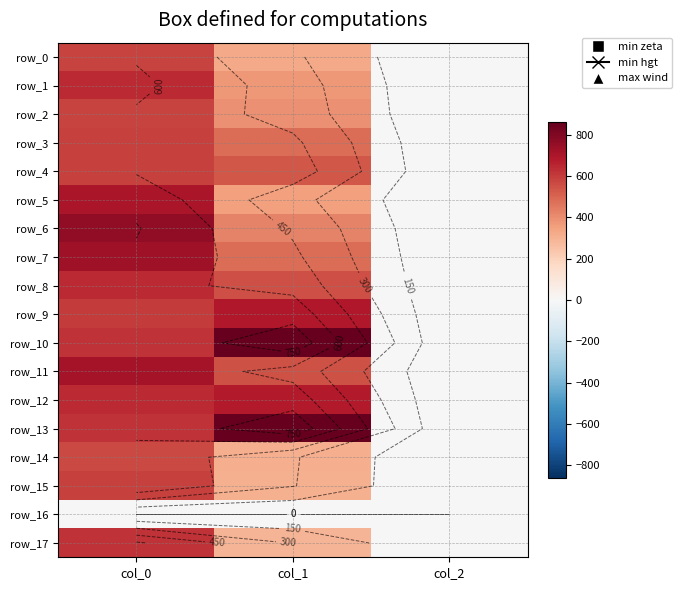

At which category is the sum across all series the highest?

col_0